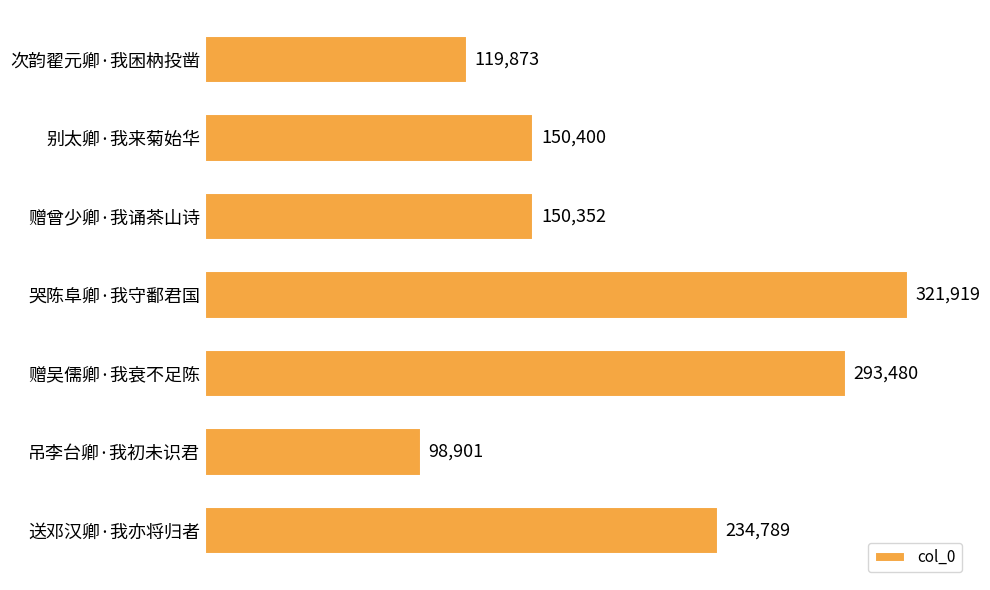

What is the value of the 3rd bar from the top?

150352